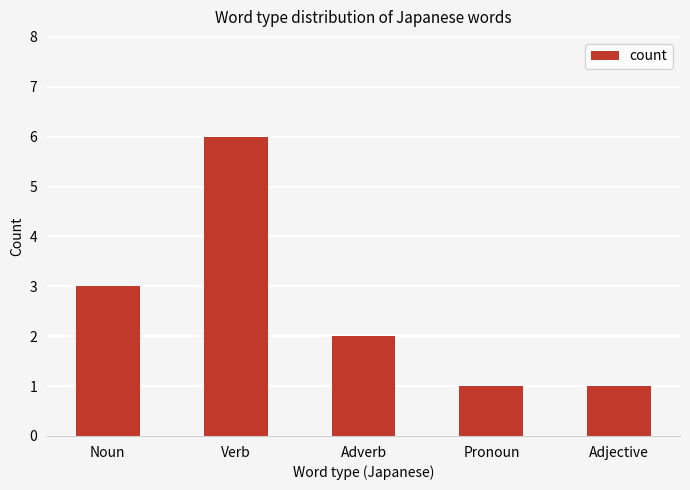

Which label corresponds to the largest value in the chart?

Verb